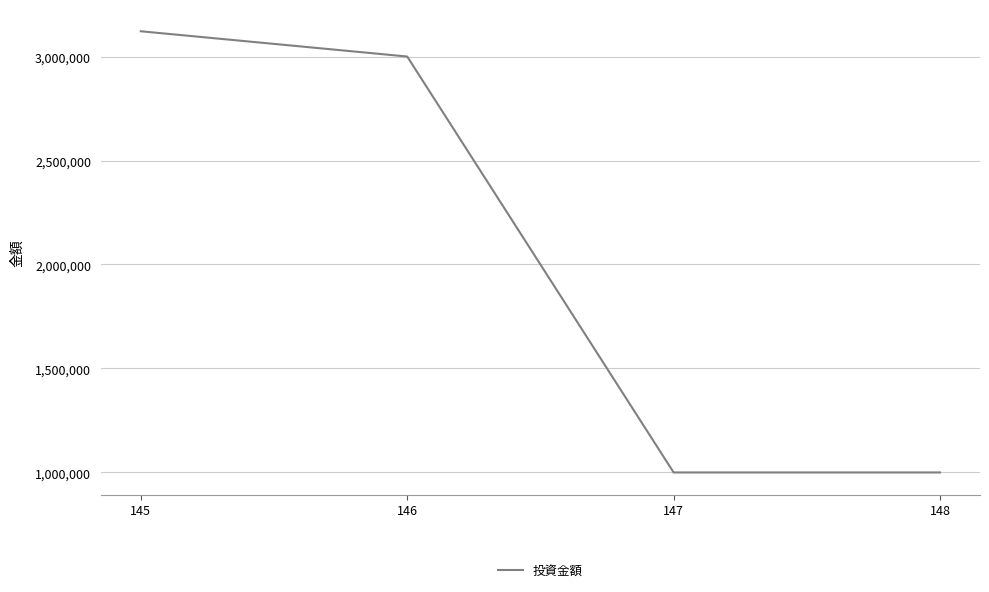

What is the change in value from 145 to 148?

-2121510